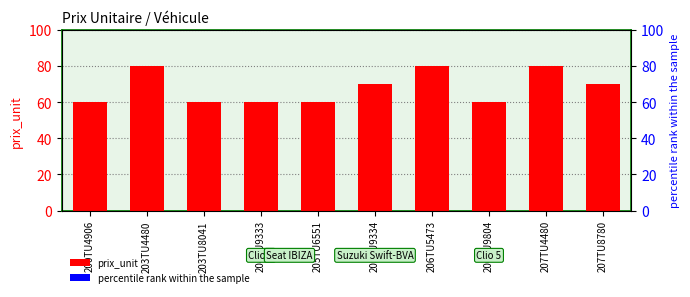

Which has a higher value, 205TU9334 or 207TU4480?

207TU4480